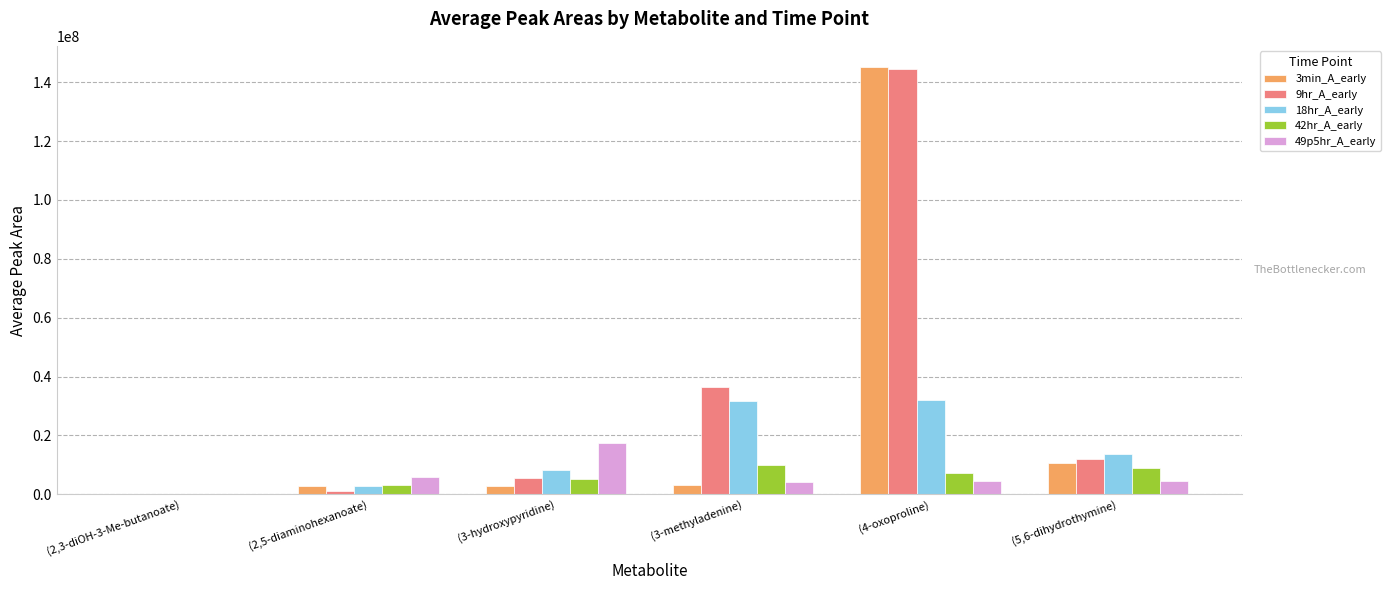

The value of 9hr_A_early at (4-oxoproline) is 144491739.2. True or false?

True